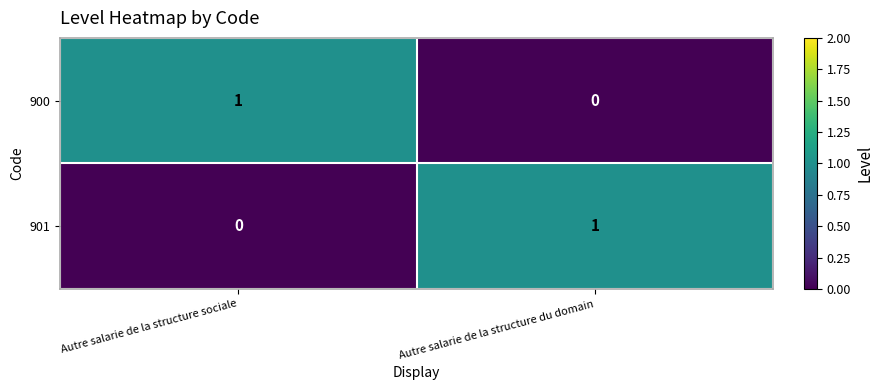

Where is 900 nearest to the value 0?

Autre salarie de la structure du domain